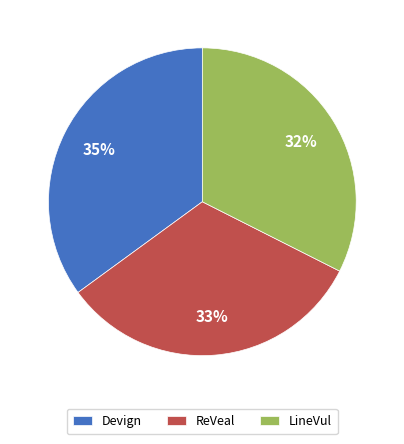

What percentage is the Devign slice, to the nearest percent?

35%